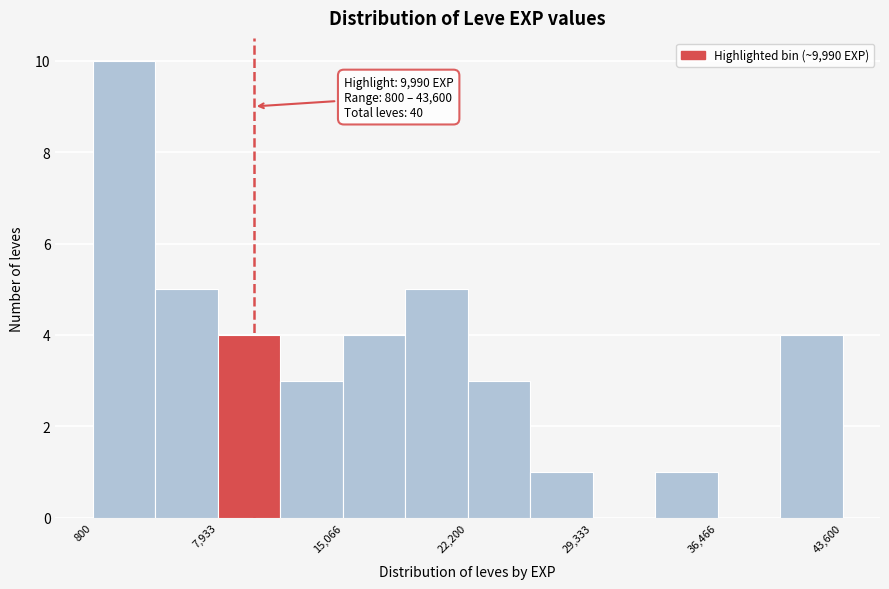

Read against the x-axis, roughly where is the centre of the tallest bar?

3000